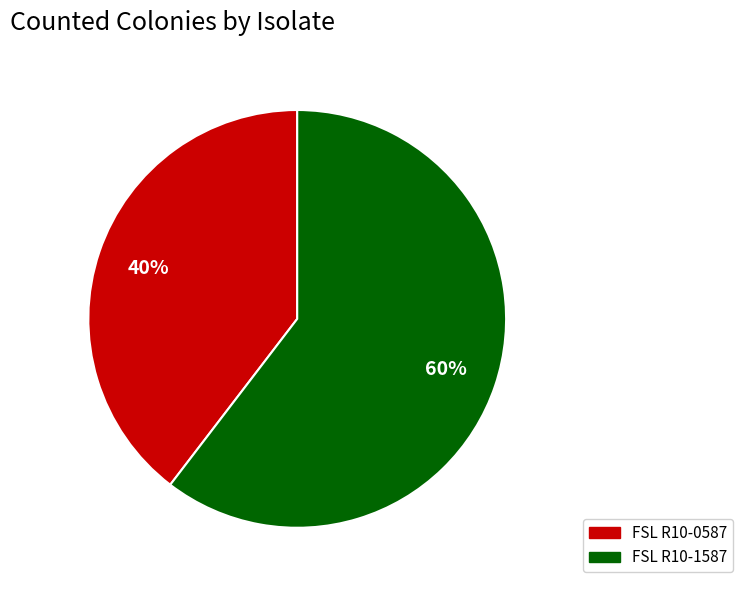

To the nearest percent, what is the average slice percentage?

50%